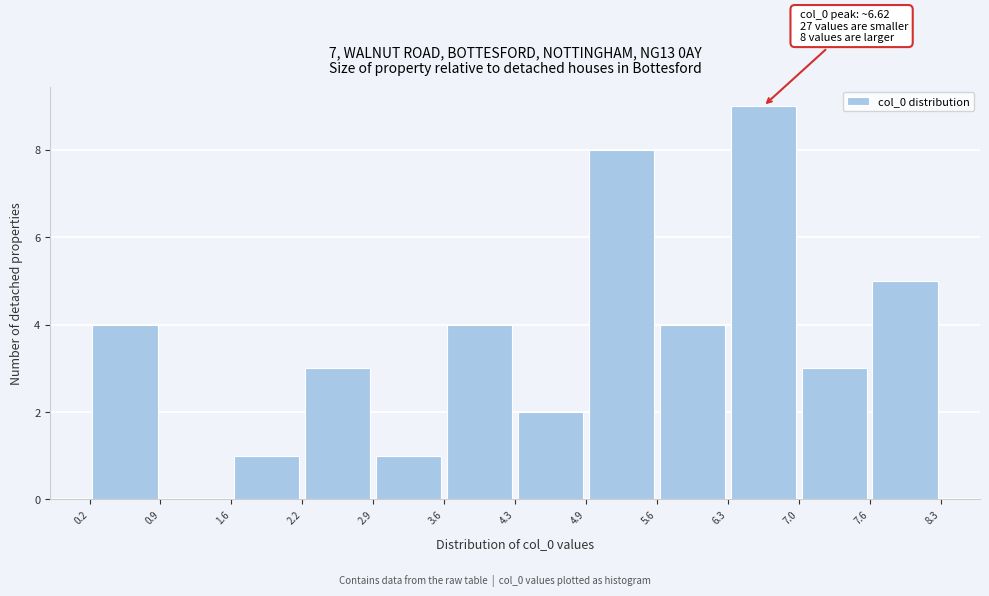

Which range on the x-axis has the tallest bar?

6.3 to 7.0